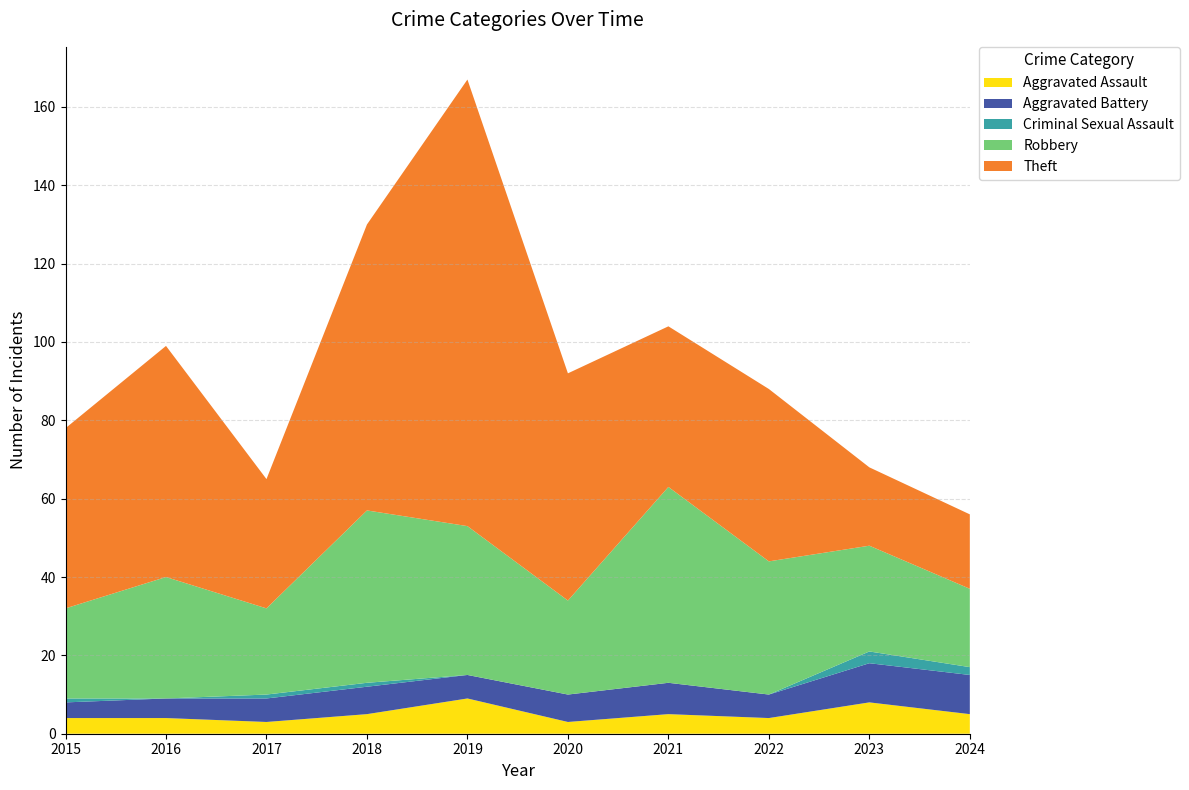

Reading left to right, what are all the values shown in this chart?

Aggravated Assault: 4	4	3	5	9	3	5	4	8	5
Aggravated Battery: 4	5	6	7	6	7	8	6	10	10
Criminal Sexual Assault: 1	0	1	1	0	0	0	0	3	2
Robbery: 23	31	22	44	38	24	50	34	27	20
Theft: 46	59	33	73	114	58	41	44	20	19